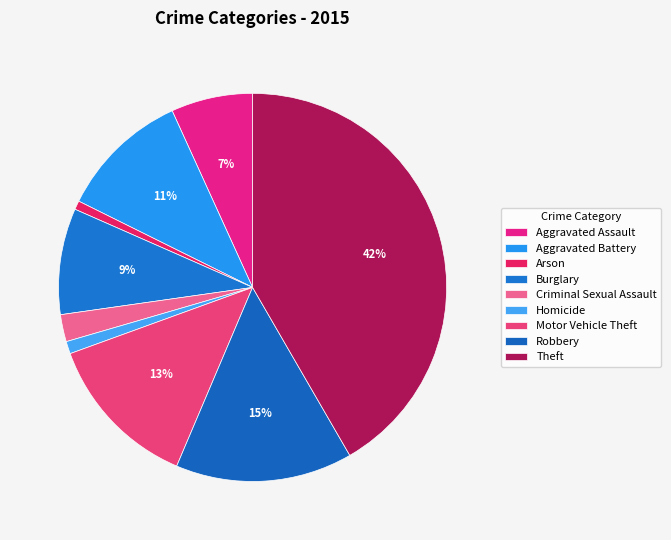

True or false: Criminal Sexual Assault accounts for 16% of the total.

False